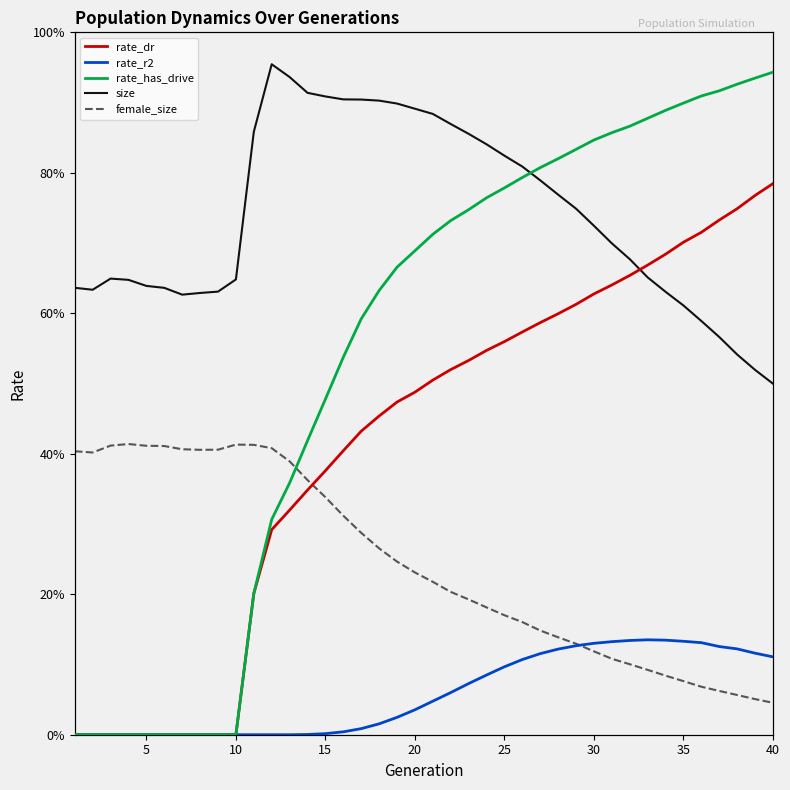

True or false: rate_has_drive has more than 0 points higher than both neighbors.

False